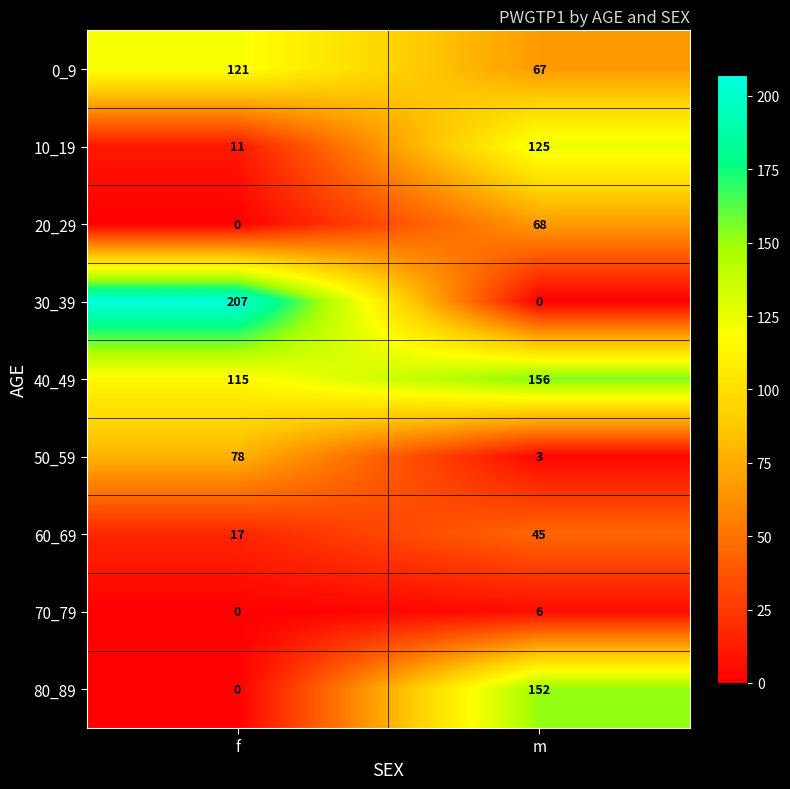

Between f and m, which series saw the biggest shift?

30_39